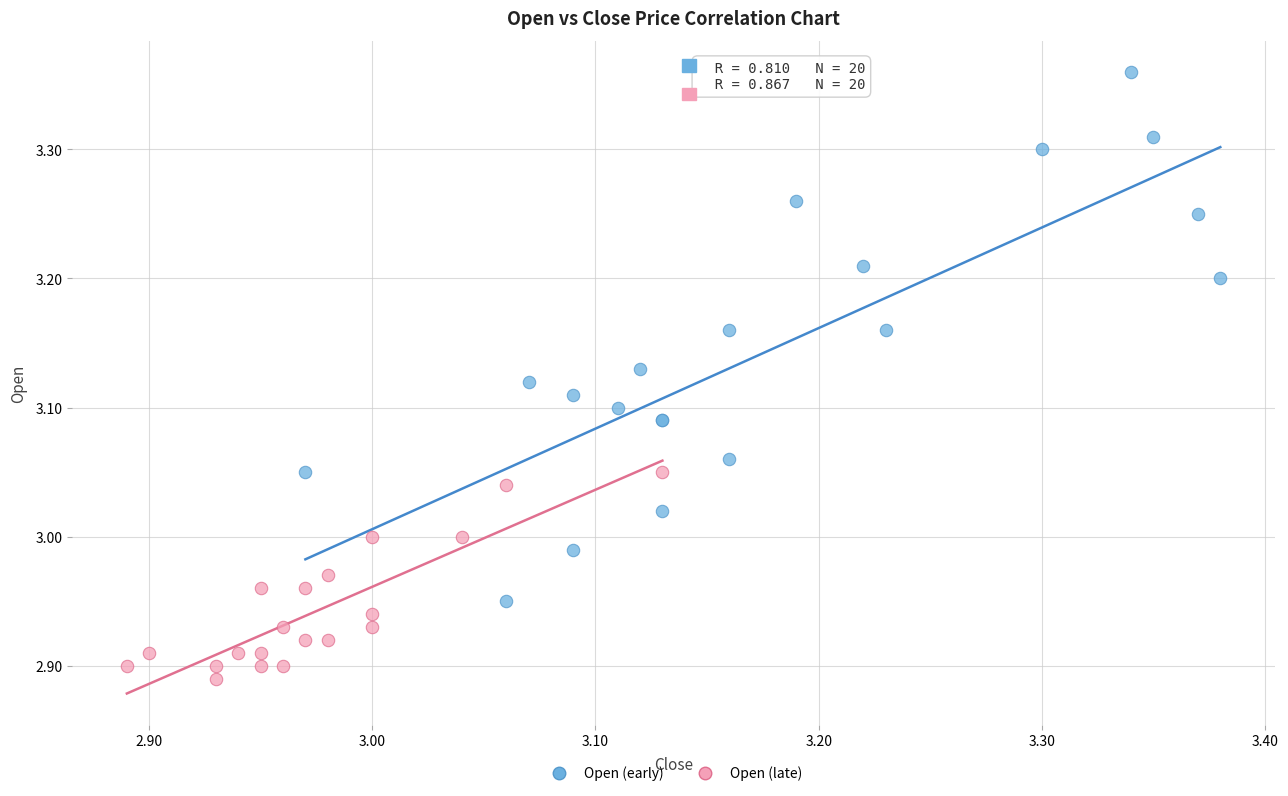

Which series reaches the maximum Y coordinate?

Open (early)